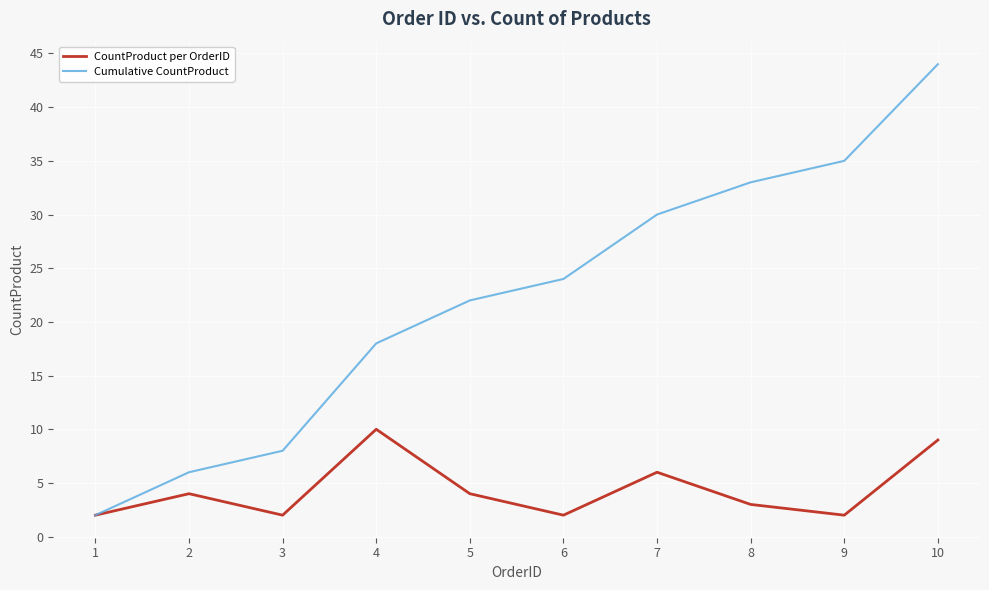

Which series has the largest range (max minus min)?

Cumulative CountProduct